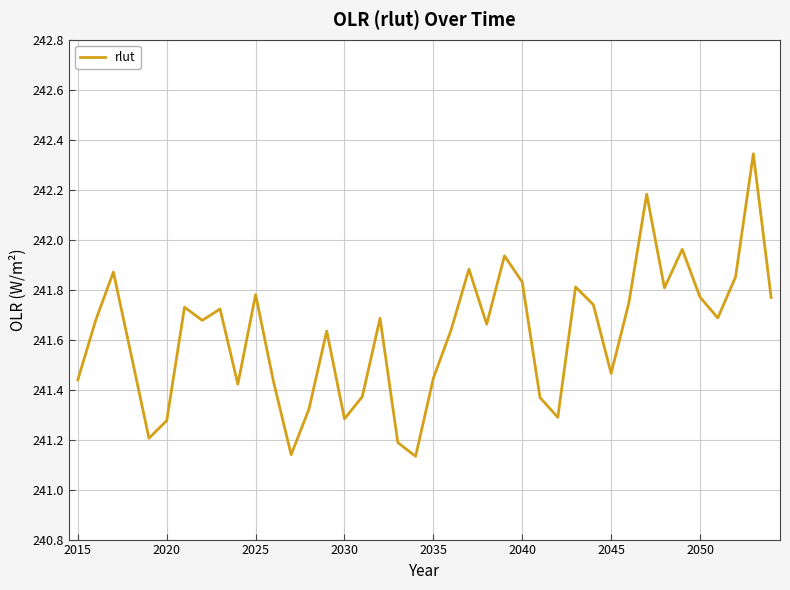

What is the sum of all values?

9664.7